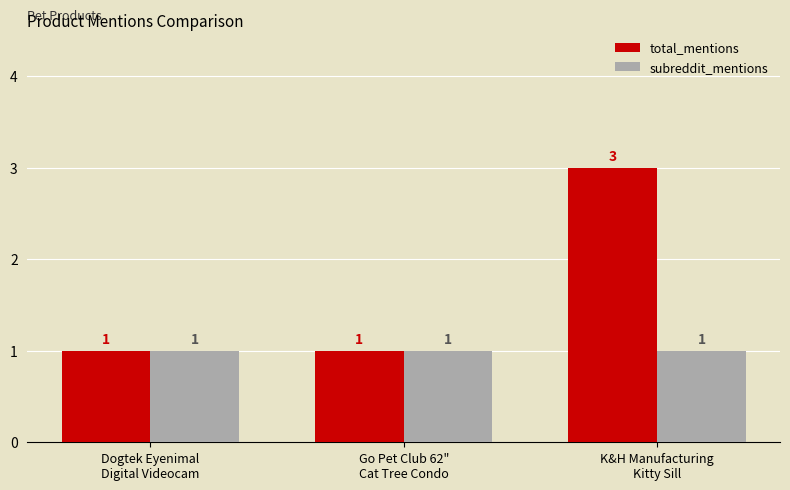

How many bars are there in each group?

2